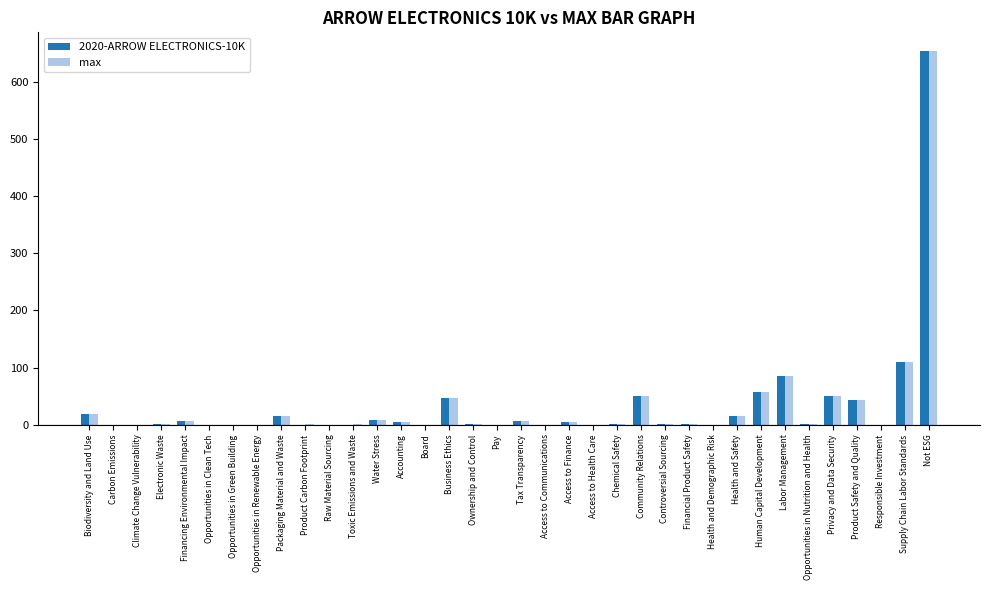

At which label does max reach its peak?

Not ESG